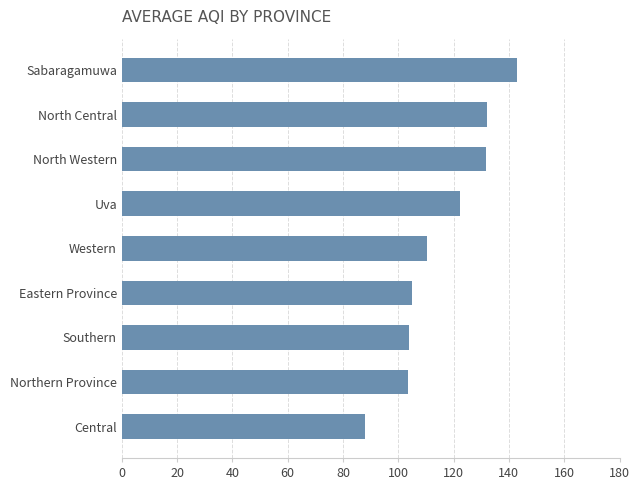

What is the smallest value displayed?

88.0